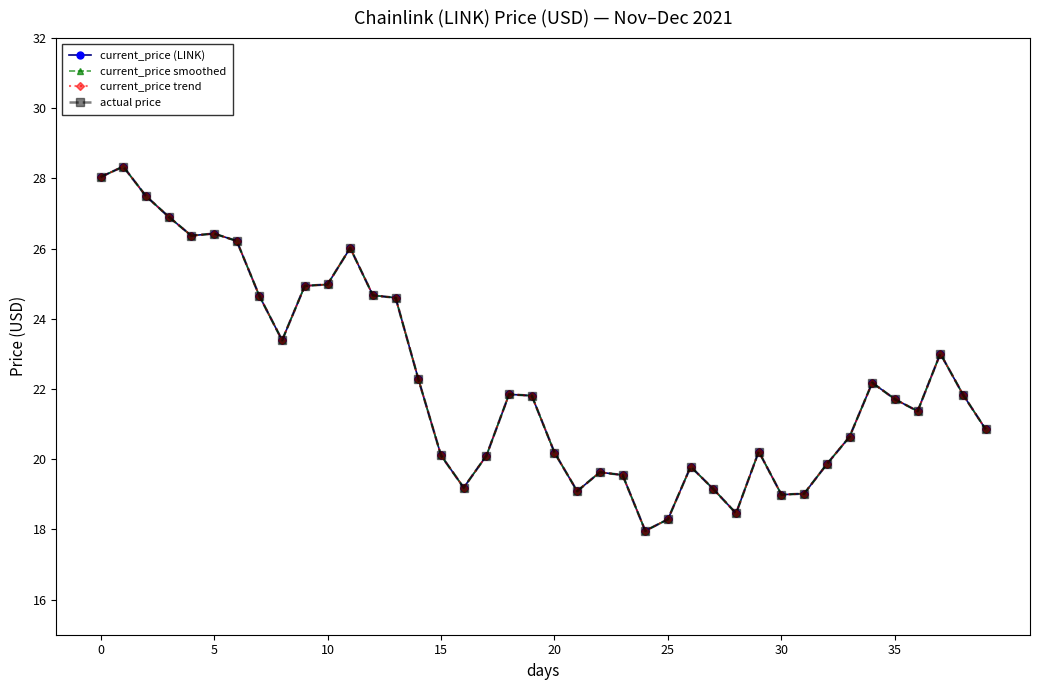

At how many categories does at least one series exceed 21?

22